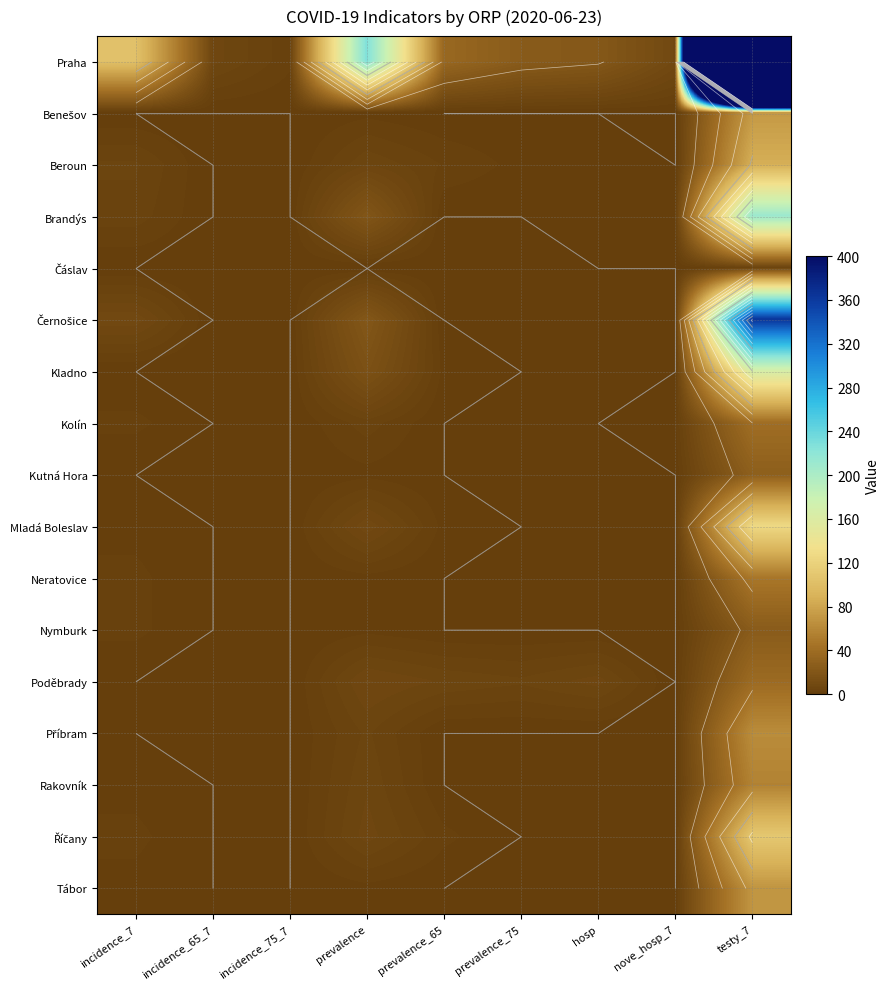

Which series has the largest total across all categories?

Praha